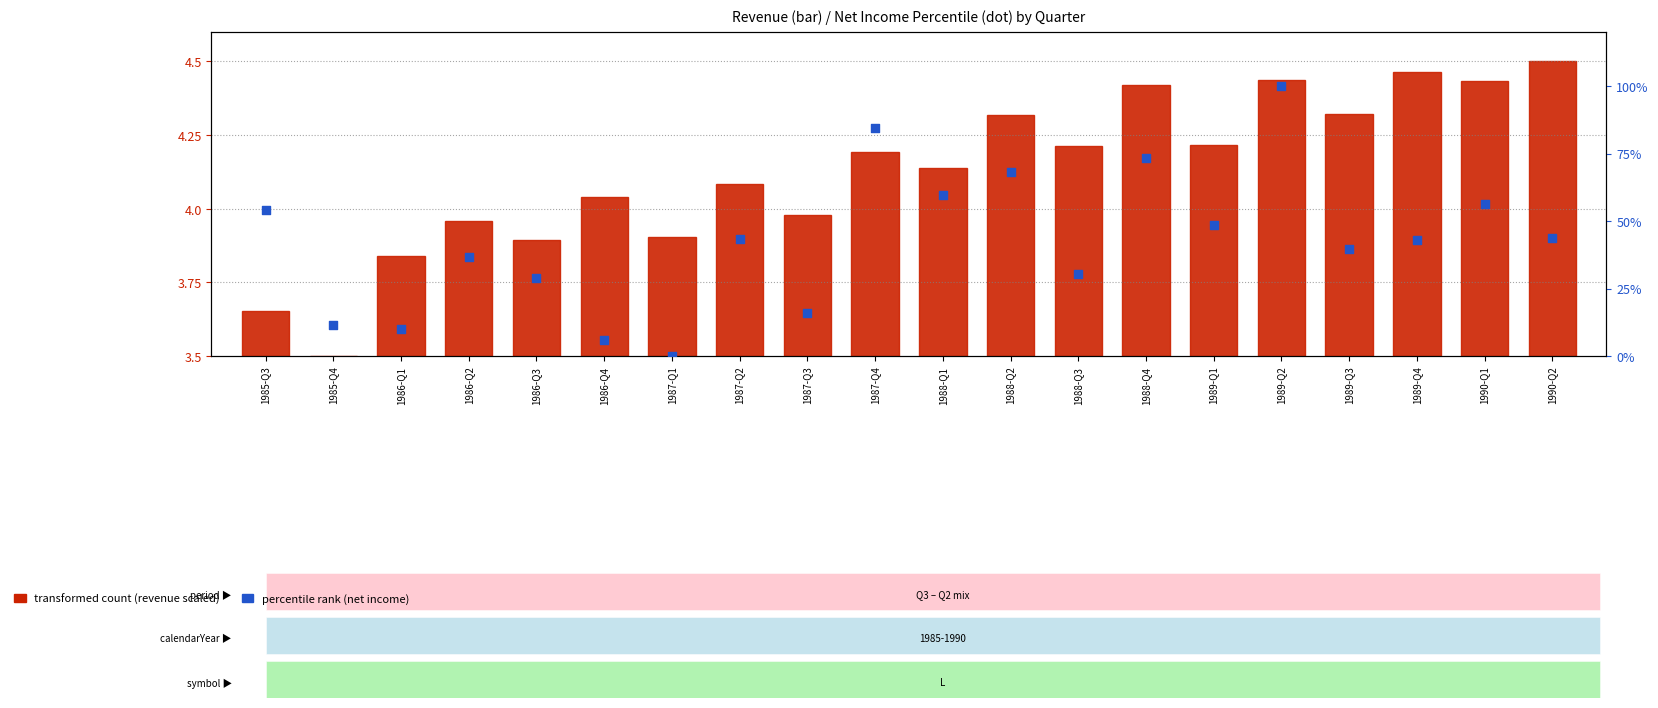

Which series has the largest Y range (max minus min)?

percentile rank (net income)